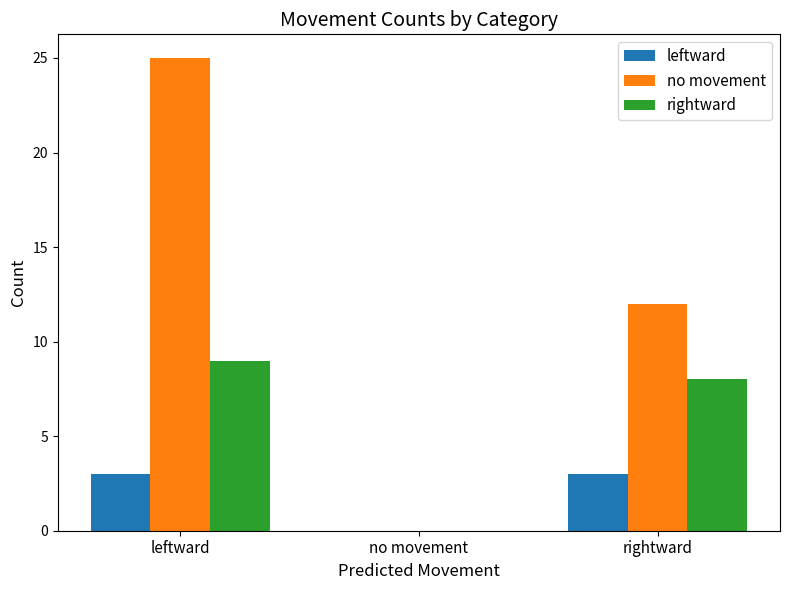

What is the maximum value shown in the chart?

25